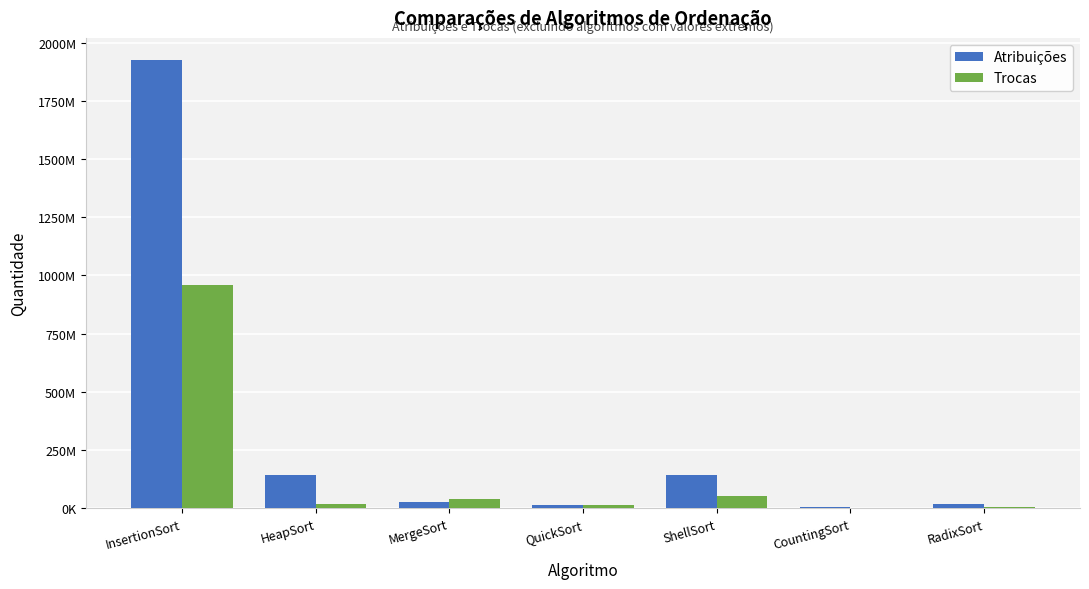

What are all the series names shown in the legend?

Atribuições, Trocas